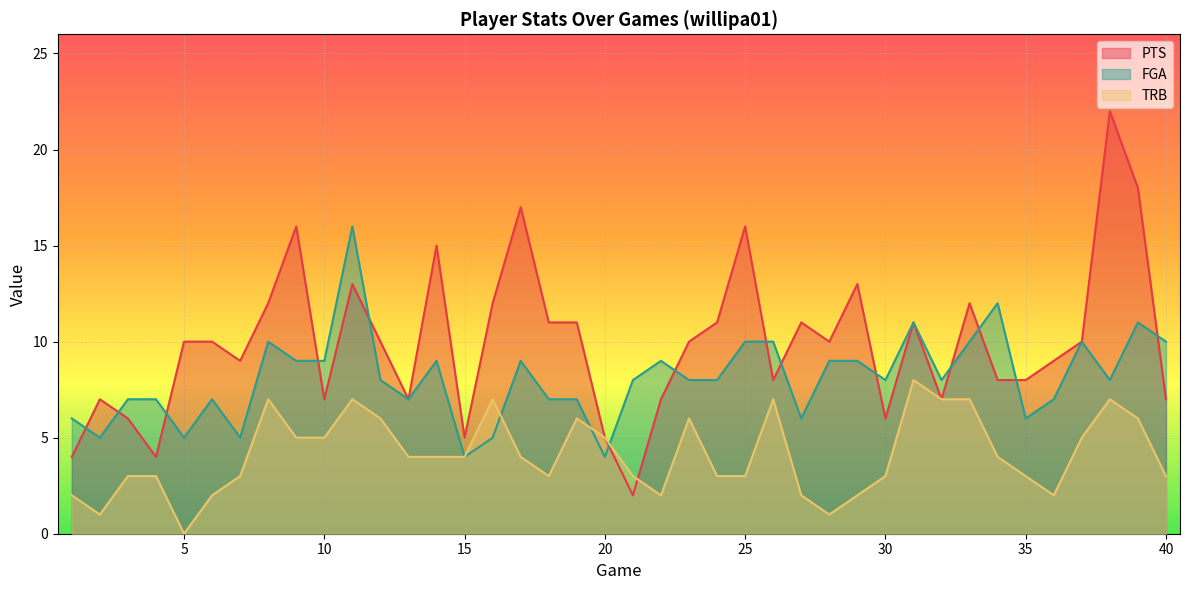

Between which two adjacent categories do TRB and PTS first intersect?

21 and 22